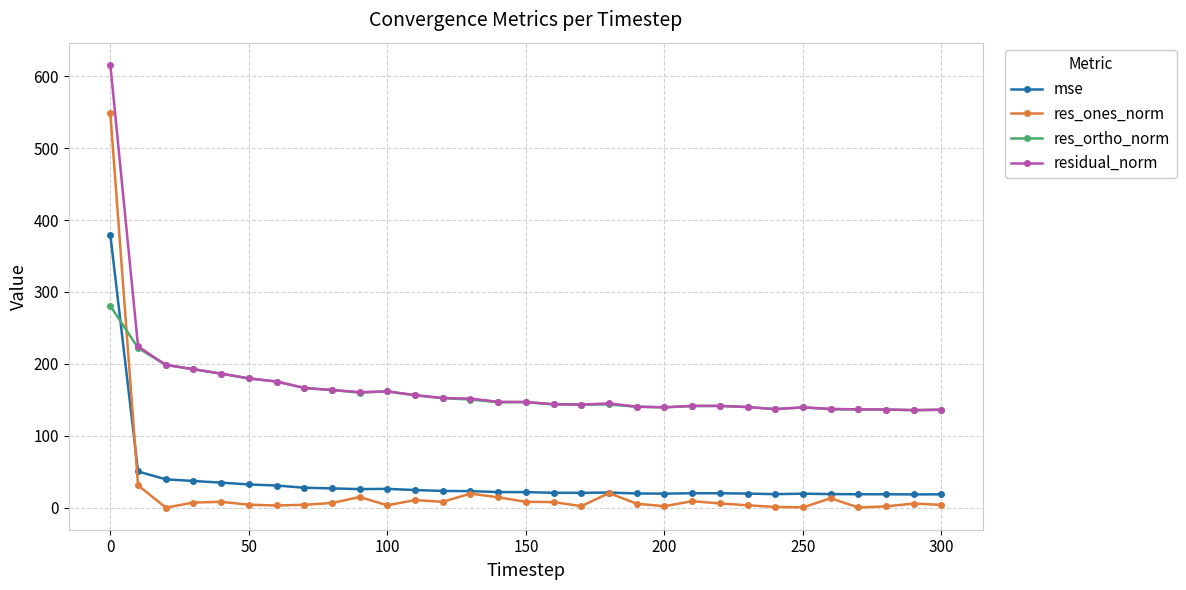

What is the difference between the second highest and second lowest values in the res_ones_norm series?

30.8